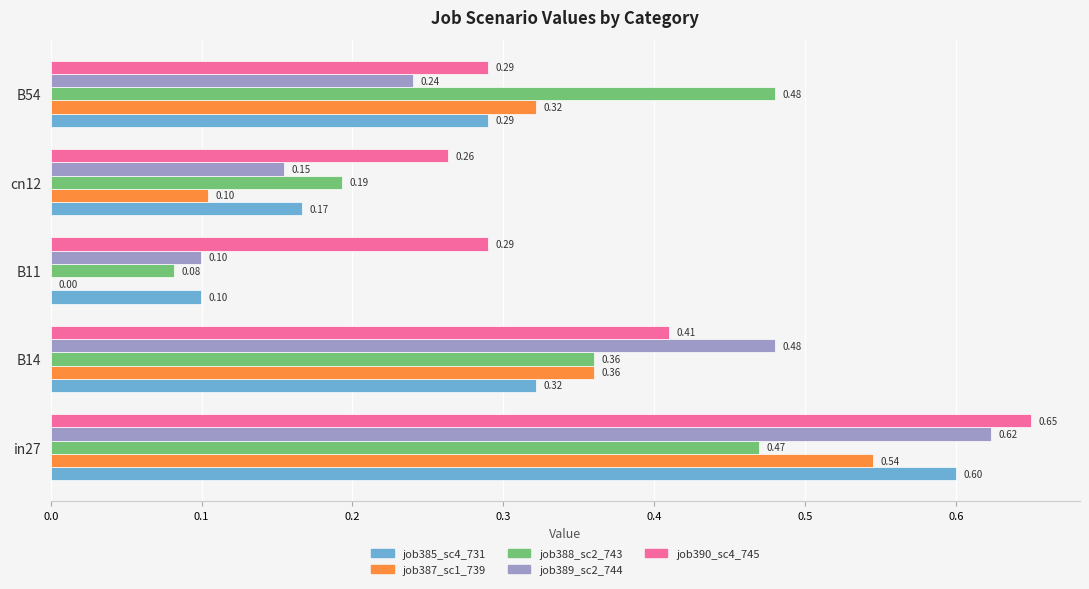

At which category is the sum across all series the highest?

in27